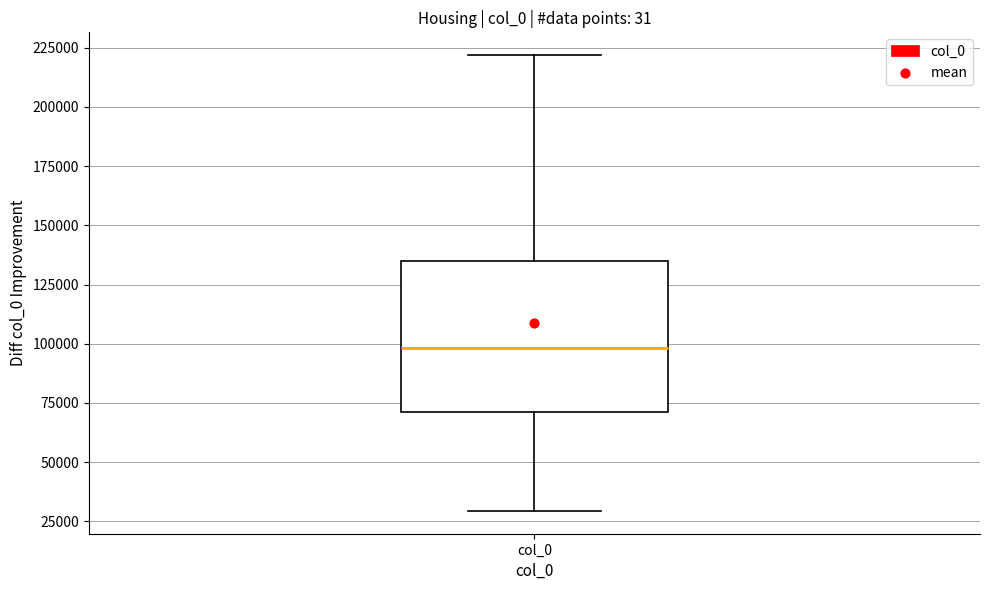

Read this box plot against the y-axis: the position of the median line, the range covered by the box, and the ends of both whiskers. The values are not printed on the chart, so give them approximately, as read against the axis.

median 100000, box 70000 to 135000, whiskers 30000 to 220000